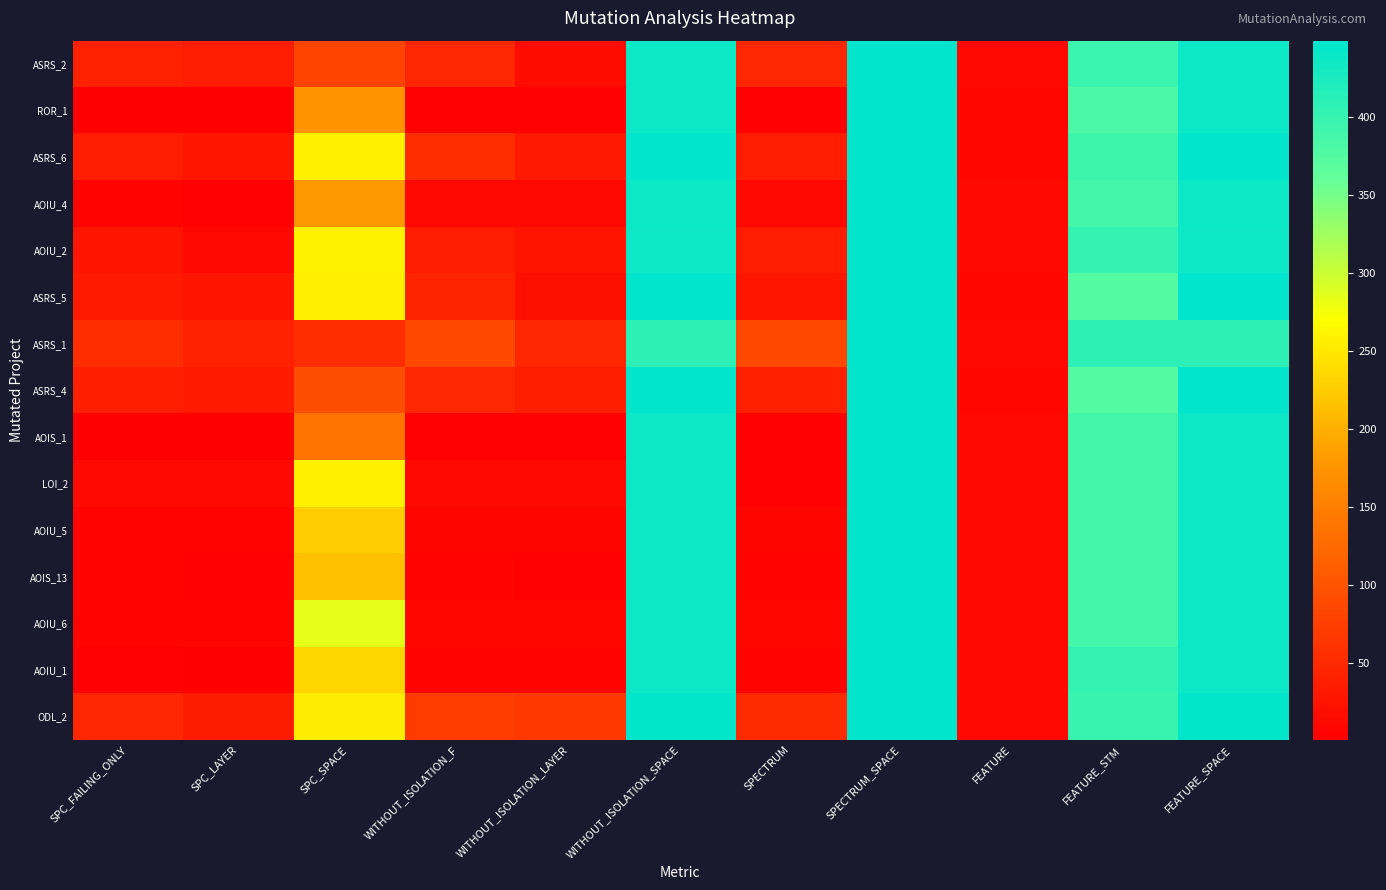

Reading left to right, list all the values displayed in this chart.

ASRS_2: SPC_FAILING_ONLY=41	SPC_LAYER=35	SPC_SPACE=81	WITHOUT_ISOLATION_F=48	WITHOUT_ISOLATION_LAYER=16	WITHOUT_ISOLATION_SPACE=439	SPECTRUM=48	SPECTRUM_SPACE=449	FEATURE=12	FEATURE_STM=396	FEATURE_SPACE=439
ROR_1: SPC_FAILING_ONLY=2	SPC_LAYER=2	SPC_SPACE=175	WITHOUT_ISOLATION_F=3	WITHOUT_ISOLATION_LAYER=3	WITHOUT_ISOLATION_SPACE=439	SPECTRUM=3	SPECTRUM_SPACE=449	FEATURE=10	FEATURE_STM=381	FEATURE_SPACE=439
ASRS_6: SPC_FAILING_ONLY=35	SPC_LAYER=28	SPC_SPACE=258	WITHOUT_ISOLATION_F=54	WITHOUT_ISOLATION_LAYER=31	WITHOUT_ISOLATION_SPACE=449	SPECTRUM=35	SPECTRUM_SPACE=449	FEATURE=10	FEATURE_STM=393	FEATURE_SPACE=449
AOIU_4: SPC_FAILING_ONLY=7	SPC_LAYER=3	SPC_SPACE=179	WITHOUT_ISOLATION_F=11	WITHOUT_ISOLATION_LAYER=11	WITHOUT_ISOLATION_SPACE=439	SPECTRUM=11	SPECTRUM_SPACE=449	FEATURE=11	FEATURE_STM=388	FEATURE_SPACE=439
AOIU_2: SPC_FAILING_ONLY=25	SPC_LAYER=12	SPC_SPACE=259	WITHOUT_ISOLATION_F=35	WITHOUT_ISOLATION_LAYER=25	WITHOUT_ISOLATION_SPACE=437	SPECTRUM=35	SPECTRUM_SPACE=449	FEATURE=13	FEATURE_STM=402	FEATURE_SPACE=437
ASRS_5: SPC_FAILING_ONLY=32	SPC_LAYER=25	SPC_SPACE=256	WITHOUT_ISOLATION_F=44	WITHOUT_ISOLATION_LAYER=20	WITHOUT_ISOLATION_SPACE=449	SPECTRUM=28	SPECTRUM_SPACE=449	FEATURE=9	FEATURE_STM=374	FEATURE_SPACE=449
ASRS_1: SPC_FAILING_ONLY=55	SPC_LAYER=41	SPC_SPACE=55	WITHOUT_ISOLATION_F=87	WITHOUT_ISOLATION_LAYER=47	WITHOUT_ISOLATION_SPACE=409	SPECTRUM=87	SPECTRUM_SPACE=449	FEATURE=12	FEATURE_STM=409	FEATURE_SPACE=409
ASRS_4: SPC_FAILING_ONLY=38	SPC_LAYER=32	SPC_SPACE=92	WITHOUT_ISOLATION_F=48	WITHOUT_ISOLATION_LAYER=37	WITHOUT_ISOLATION_SPACE=449	SPECTRUM=39	SPECTRUM_SPACE=449	FEATURE=9	FEATURE_STM=374	FEATURE_SPACE=449
AOIS_1: SPC_FAILING_ONLY=2	SPC_LAYER=2	SPC_SPACE=138	WITHOUT_ISOLATION_F=3	WITHOUT_ISOLATION_LAYER=3	WITHOUT_ISOLATION_SPACE=439	SPECTRUM=3	SPECTRUM_SPACE=449	FEATURE=11	FEATURE_STM=388	FEATURE_SPACE=439
LOI_2: SPC_FAILING_ONLY=14	SPC_LAYER=14	SPC_SPACE=258	WITHOUT_ISOLATION_F=11	WITHOUT_ISOLATION_LAYER=11	WITHOUT_ISOLATION_SPACE=439	SPECTRUM=4	SPECTRUM_SPACE=449	FEATURE=11	FEATURE_STM=388	FEATURE_SPACE=439
AOIU_5: SPC_FAILING_ONLY=6	SPC_LAYER=6	SPC_SPACE=226	WITHOUT_ISOLATION_F=8	WITHOUT_ISOLATION_LAYER=8	WITHOUT_ISOLATION_SPACE=439	SPECTRUM=8	SPECTRUM_SPACE=449	FEATURE=11	FEATURE_STM=388	FEATURE_SPACE=439
AOIS_13: SPC_FAILING_ONLY=6	SPC_LAYER=3	SPC_SPACE=216	WITHOUT_ISOLATION_F=7	WITHOUT_ISOLATION_LAYER=4	WITHOUT_ISOLATION_SPACE=439	SPECTRUM=7	SPECTRUM_SPACE=449	FEATURE=11	FEATURE_STM=388	FEATURE_SPACE=439
AOIU_6: SPC_FAILING_ONLY=7	SPC_LAYER=7	SPC_SPACE=284	WITHOUT_ISOLATION_F=9	WITHOUT_ISOLATION_LAYER=9	WITHOUT_ISOLATION_SPACE=439	SPECTRUM=9	SPECTRUM_SPACE=449	FEATURE=11	FEATURE_STM=388	FEATURE_SPACE=439
AOIU_1: SPC_FAILING_ONLY=3	SPC_LAYER=1	SPC_SPACE=233	WITHOUT_ISOLATION_F=7	WITHOUT_ISOLATION_LAYER=7	WITHOUT_ISOLATION_SPACE=437	SPECTRUM=7	SPECTRUM_SPACE=449	FEATURE=13	FEATURE_STM=402	FEATURE_SPACE=437
ODL_2: SPC_FAILING_ONLY=47	SPC_LAYER=34	SPC_SPACE=254	WITHOUT_ISOLATION_F=71	WITHOUT_ISOLATION_LAYER=68	WITHOUT_ISOLATION_SPACE=447	SPECTRUM=52	SPECTRUM_SPACE=449	FEATURE=11	FEATURE_STM=399	FEATURE_SPACE=447